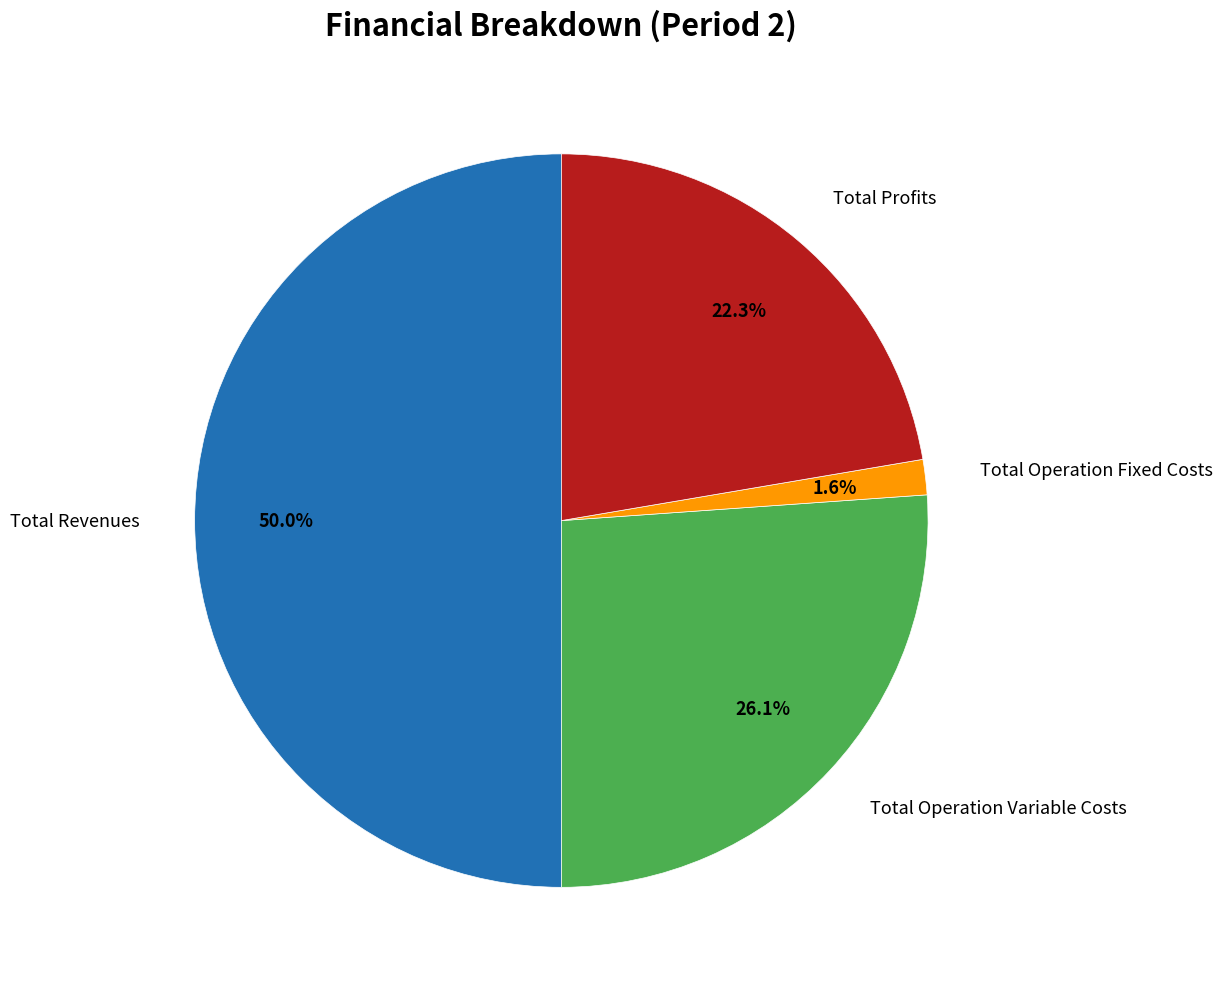

How many slices are in this pie chart?

4